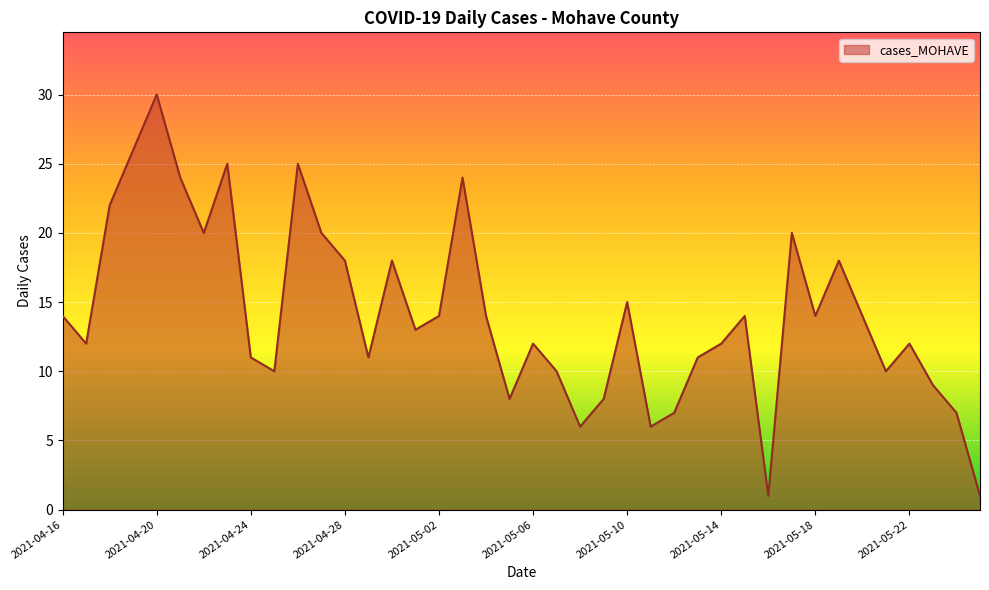

What is the difference between the maximum and minimum values?

29